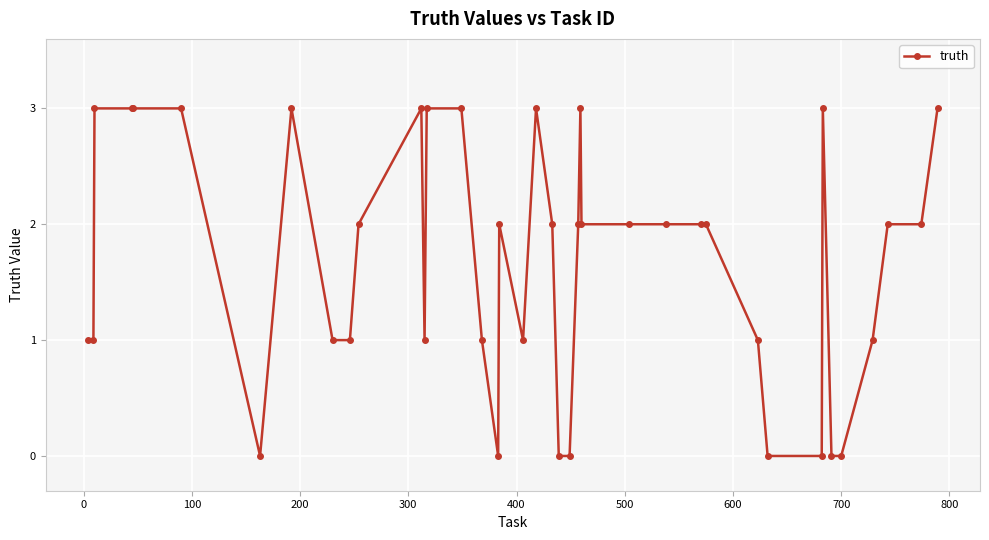

What is the sum of all values?

67